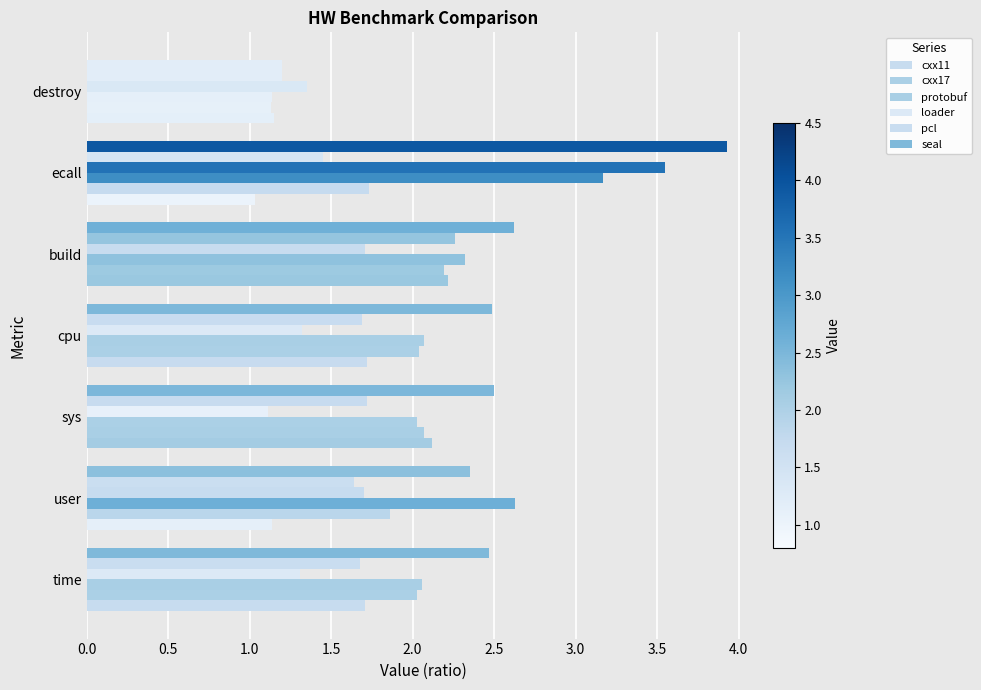

Count the number of data series in this chart.

6